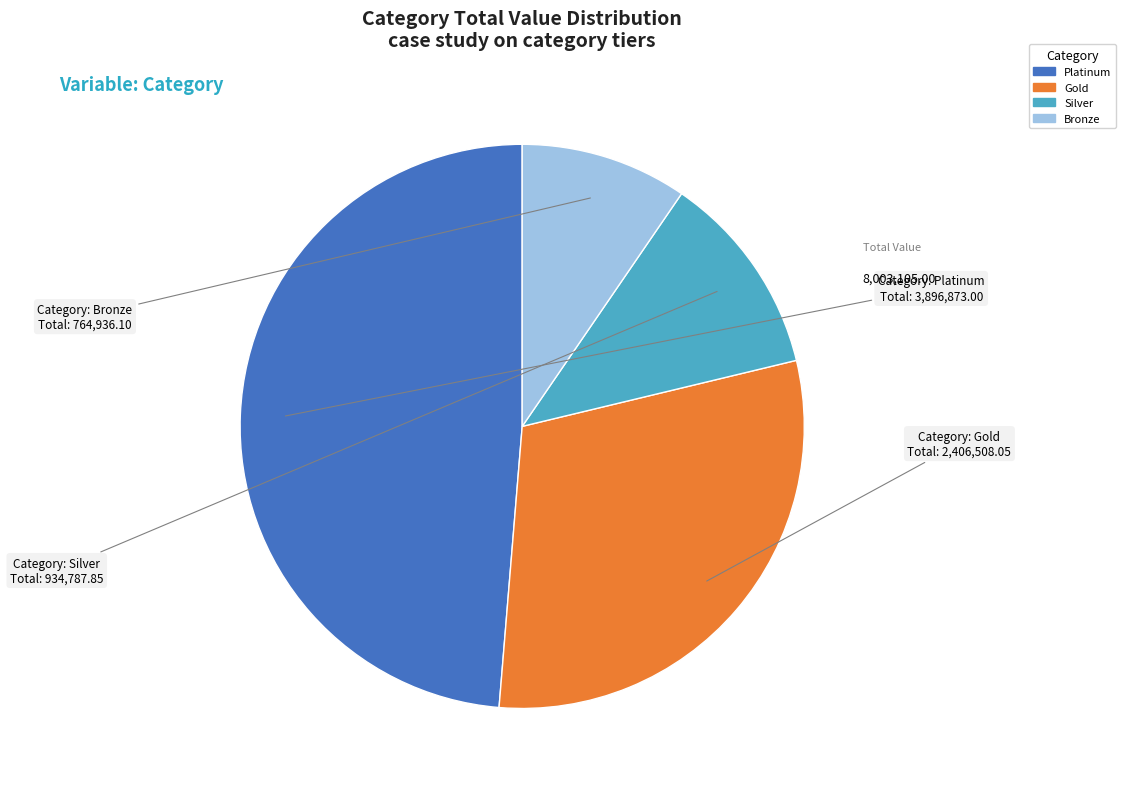

What is the ratio of the value at Gold to the value at Platinum?

0.6